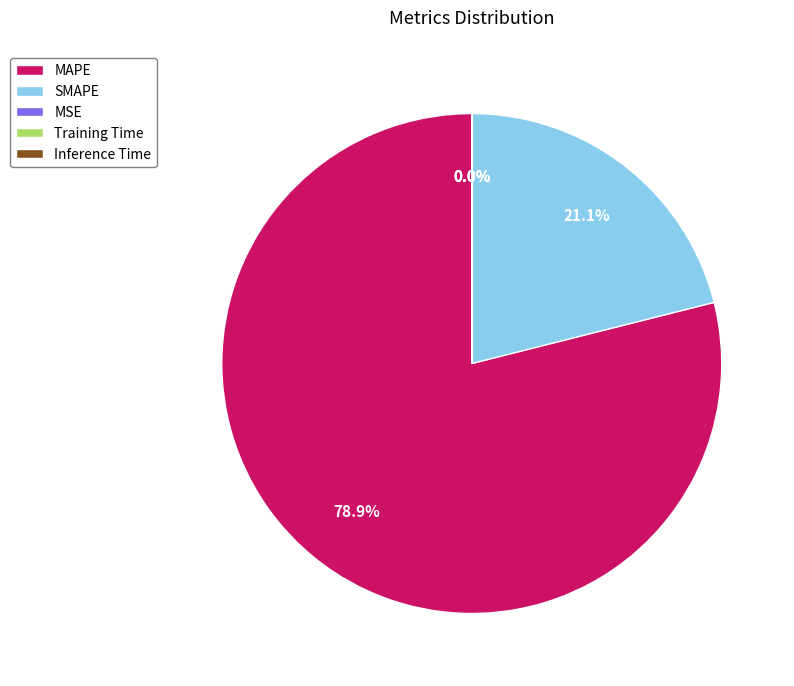

What is the largest slice in the pie chart?

MAPE